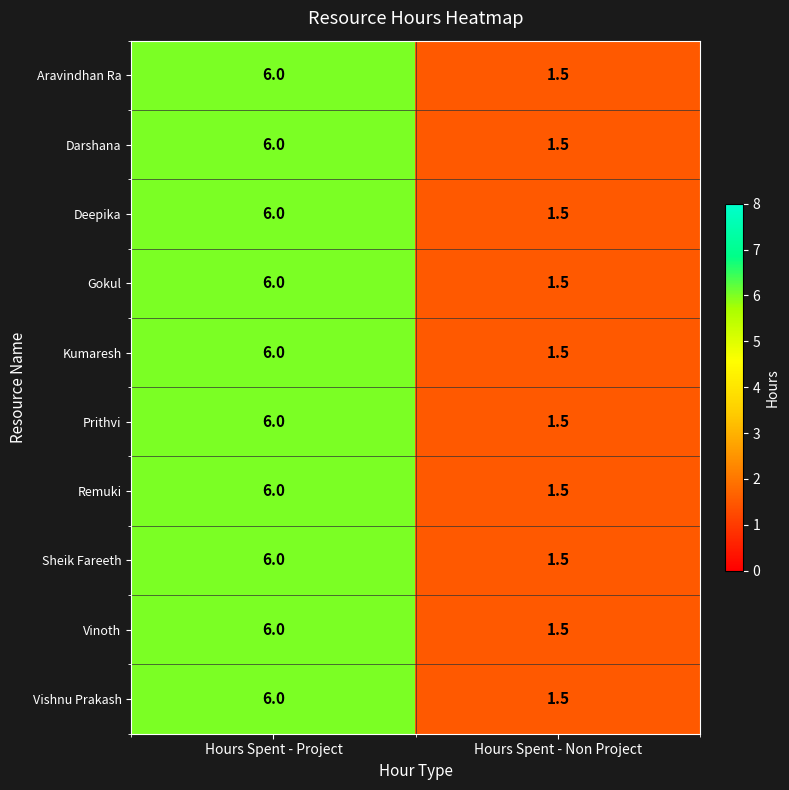

What value does the Prithvi series have at Hours Spent - Non Project?

1.5